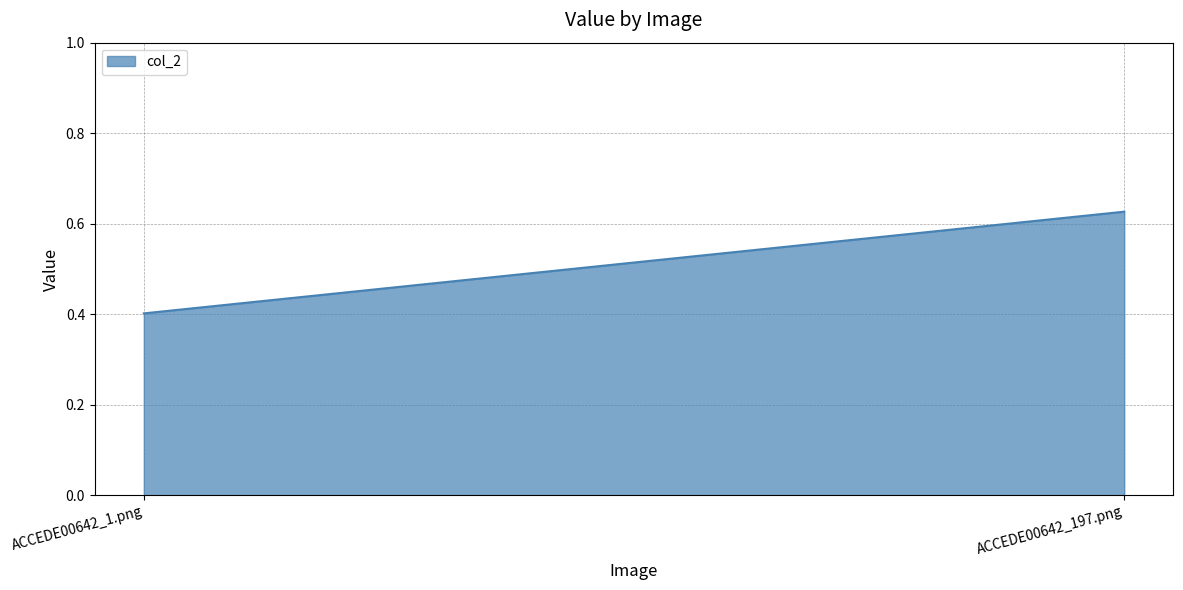

What is the sum of the values at ACCEDE00642_197.png and ACCEDE00642_1.png?

1.0